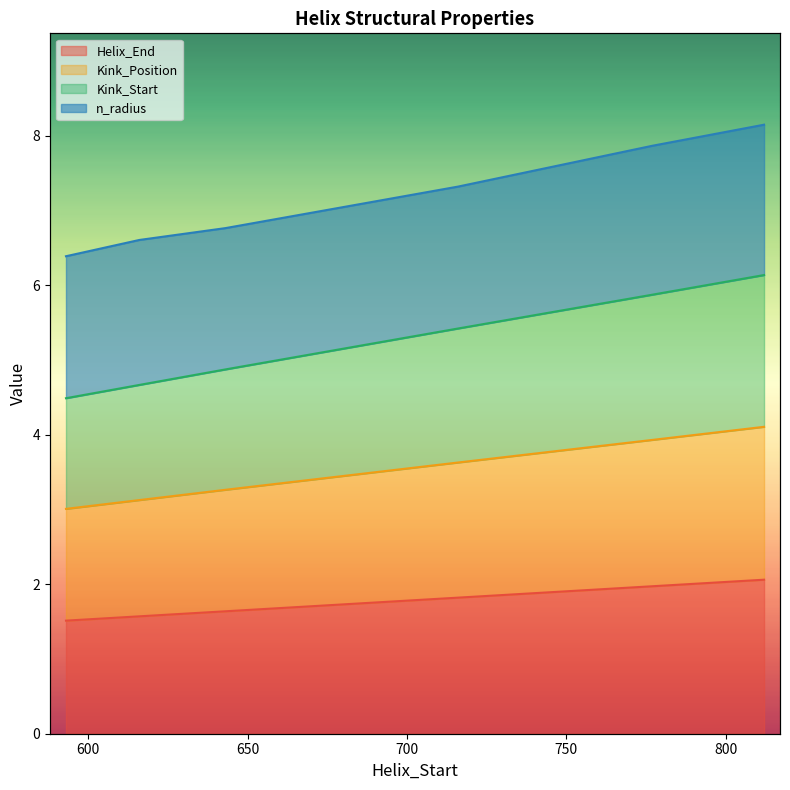

At which label is Kink_Start closest to 3?

593